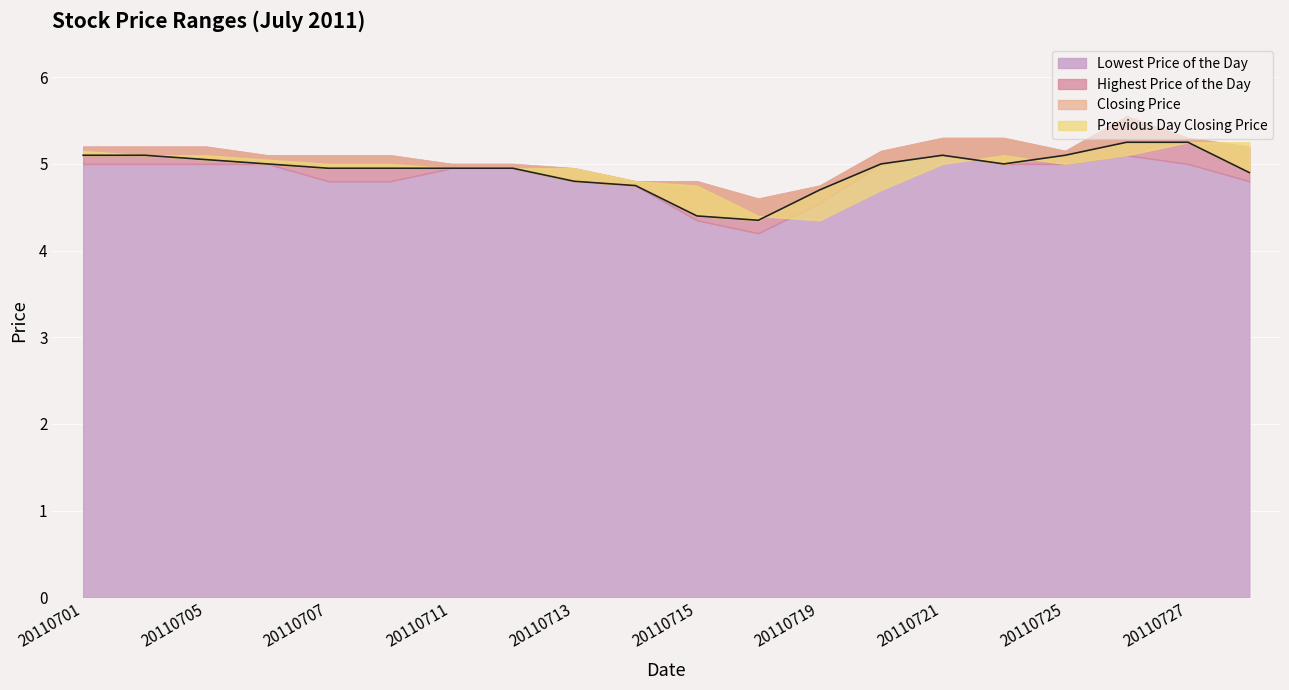

Reading left to right, list all the values displayed in this chart.

Lowest Price of the Day: 5.0	5.0	5.0	5.0	4.8	4.8	5.0	5.0	4.8	4.8	4.3	4.2	4.5	5.0	5.1	5.0	5.0	5.1	5.0	4.8
Highest Price of the Day: 5.2	5.2	5.2	5.1	5.1	5.1	5.0	5.0	5.0	4.8	4.8	4.6	4.8	5.2	5.3	5.3	5.2	5.5	5.3	5.2
Closing Price: 5.1	5.1	5.0	5.0	5.0	5.0	5.0	5.0	4.8	4.8	4.4	4.3	4.7	5.0	5.1	5.0	5.1	5.2	5.2	4.9
Previous Day Closing Price: 5.2	5.1	5.1	5.0	5.0	5.0	5.0	5.0	5.0	4.8	4.8	4.4	4.3	4.7	5.0	5.1	5.0	5.1	5.2	5.2